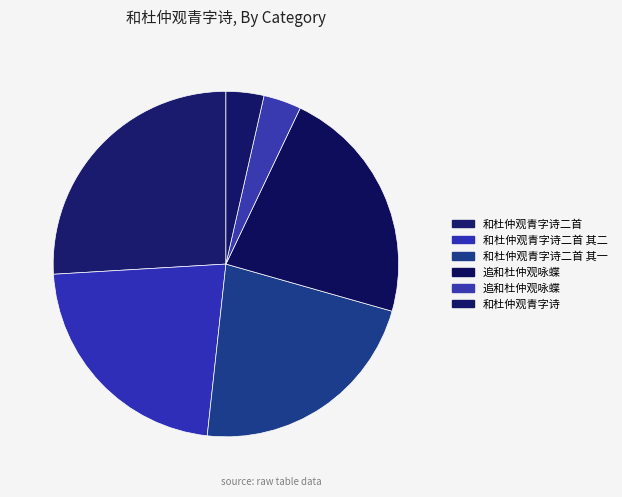

How many slices are in this pie chart?

6